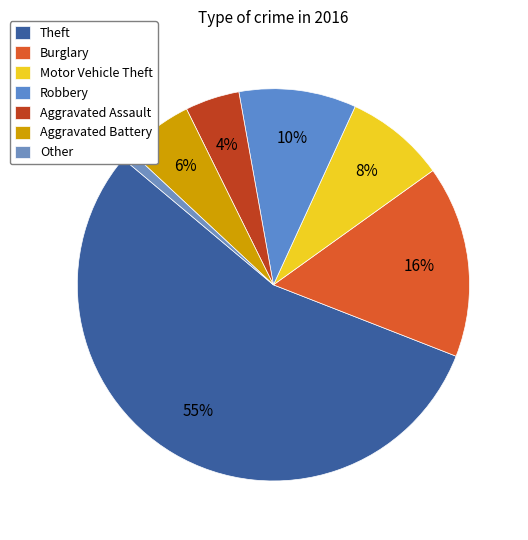

How many slices are in this pie chart?

7